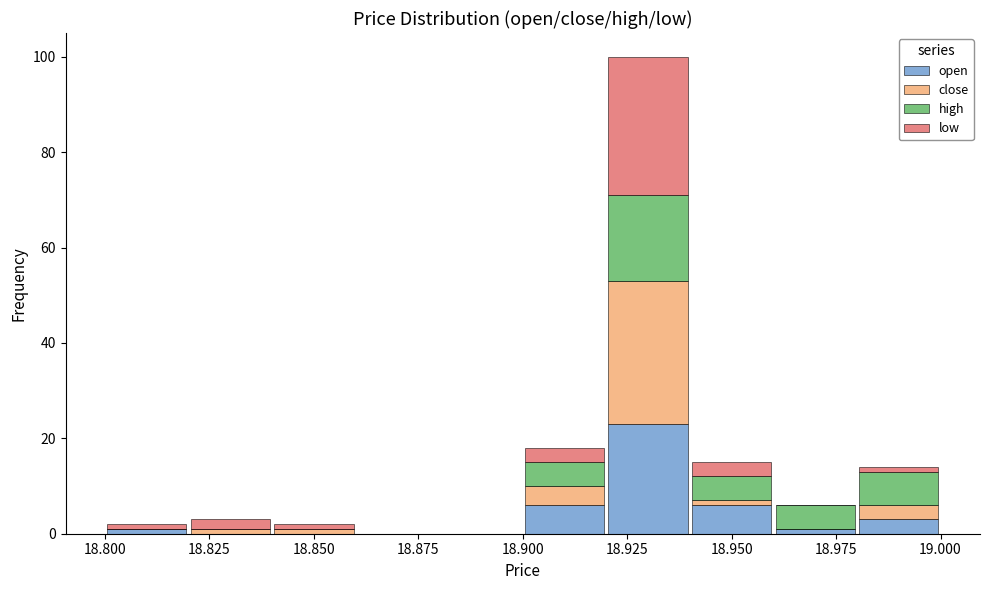

Reading left to right, list every stacked bar in this chart as the range it spans on the x-axis followed by its total height. The values are not printed on the chart, so give them approximately, as read against the axis.

18.80 to 18.82: 2
18.82 to 18.84: 4
18.84 to 18.86: 2
18.86 to 18.88: 0
18.88 to 18.90: 0
18.90 to 18.92: 18
18.92 to 18.94: 100
18.94 to 18.96: 16
18.96 to 18.98: 6
18.98 to 19.00: 14